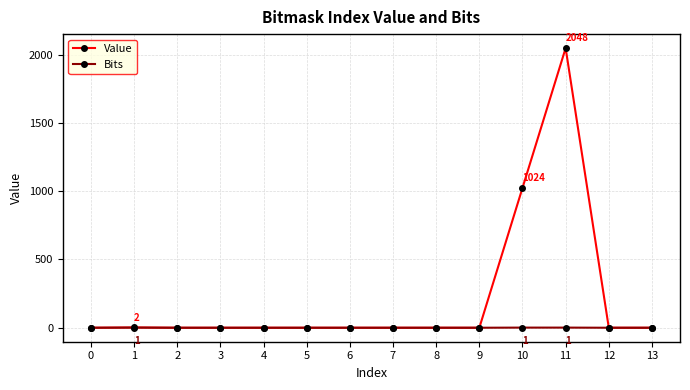

Which series has the largest range (max minus min)?

Value